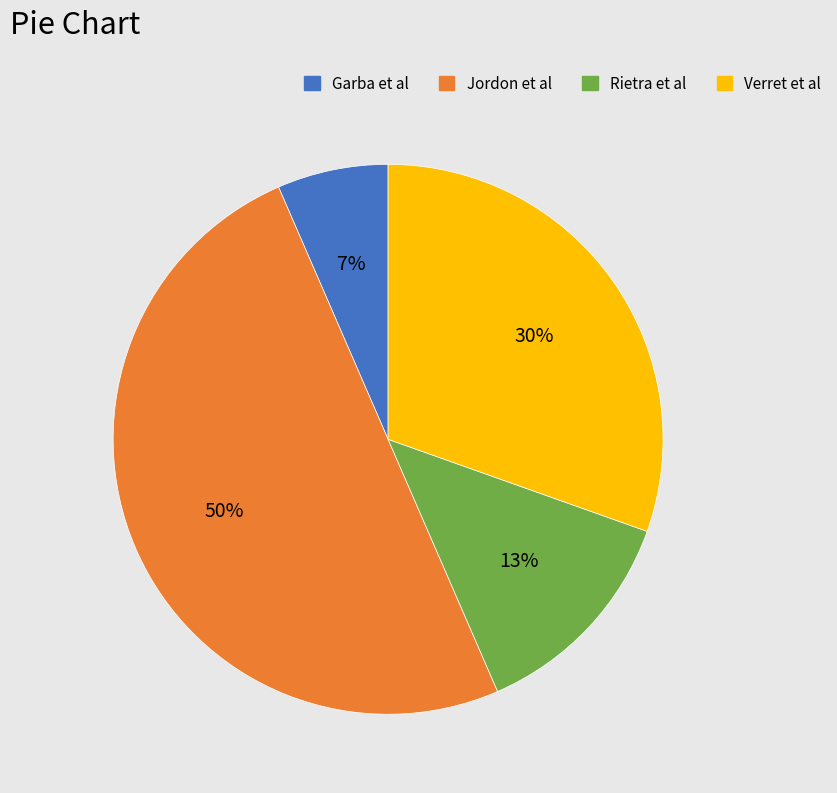

Does Rietra et al represent more than half of the total?

No